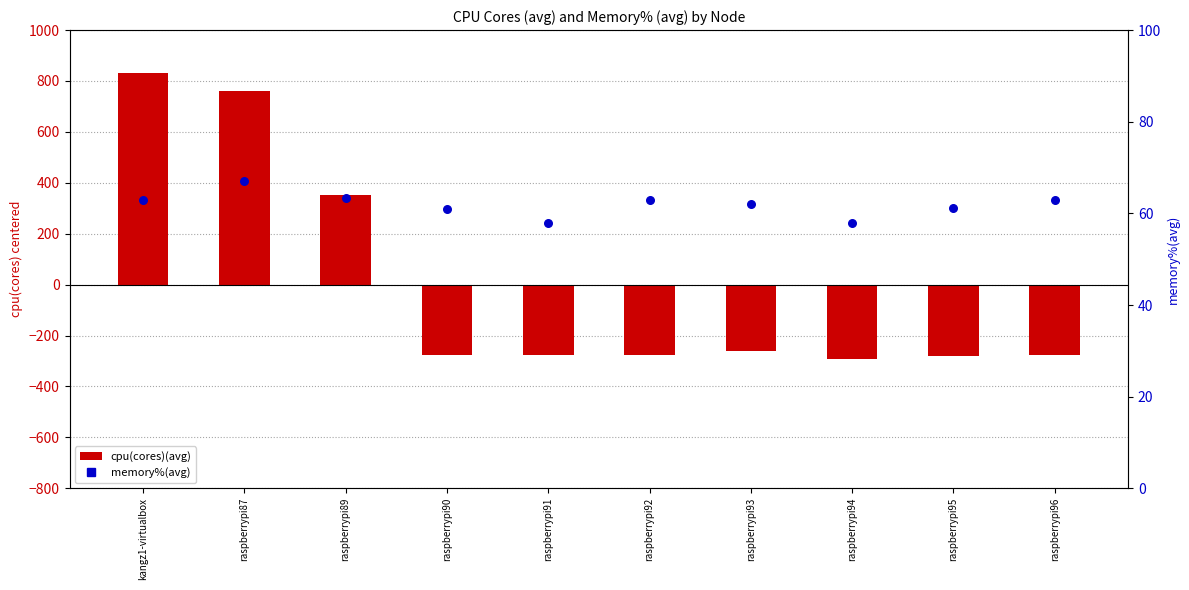

At how many categories does at least one series exceed -105?

10